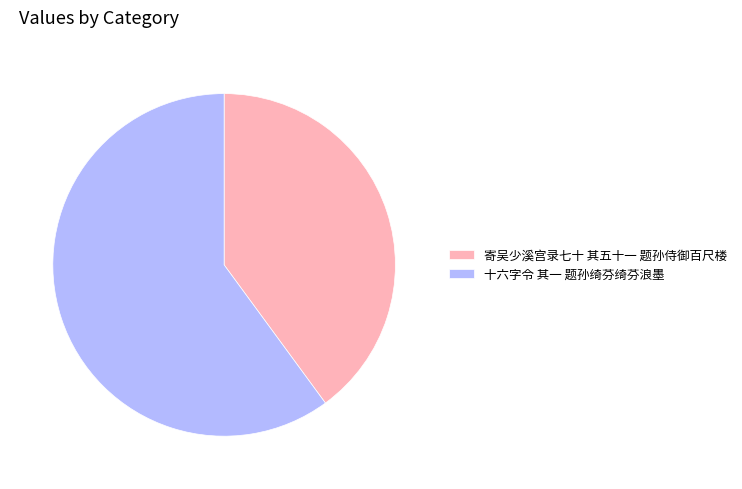

Is it true that 十六字令 其一 题孙绮芬绮芬浪墨 is 51% of the pie?

False